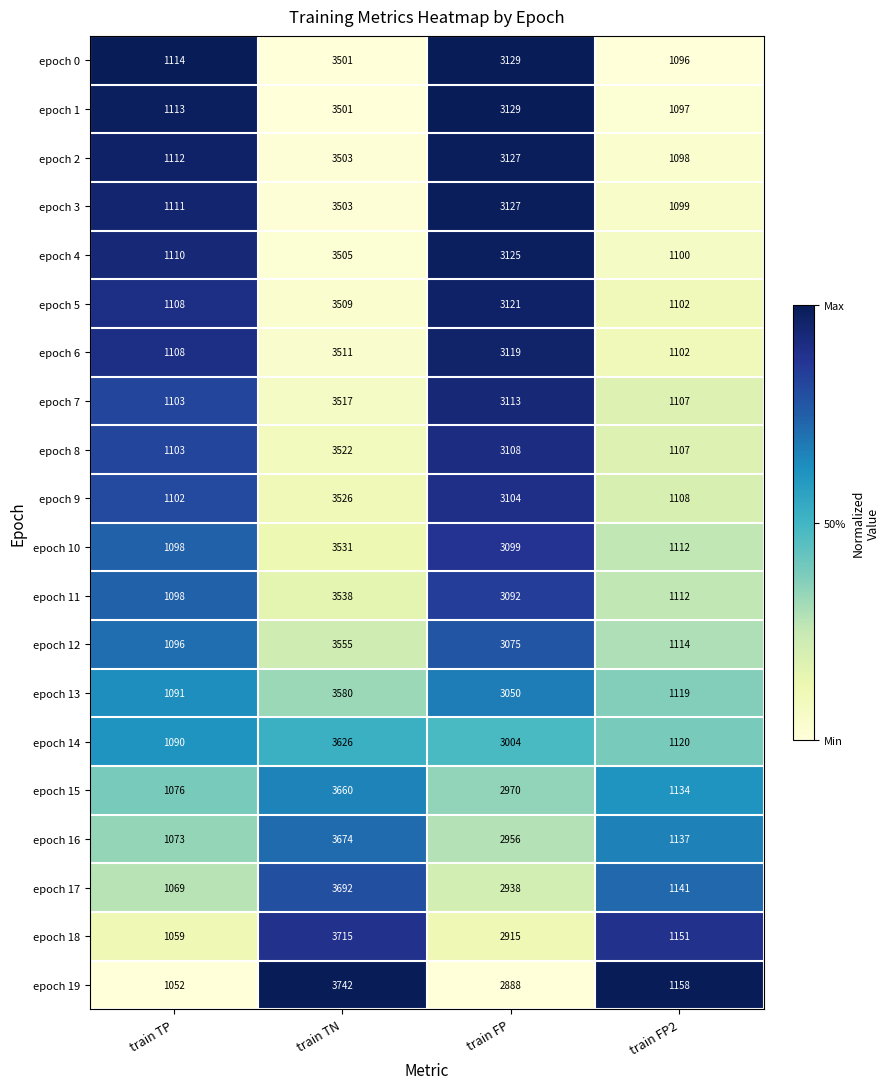

What is the minimum value for epoch 11?

1098